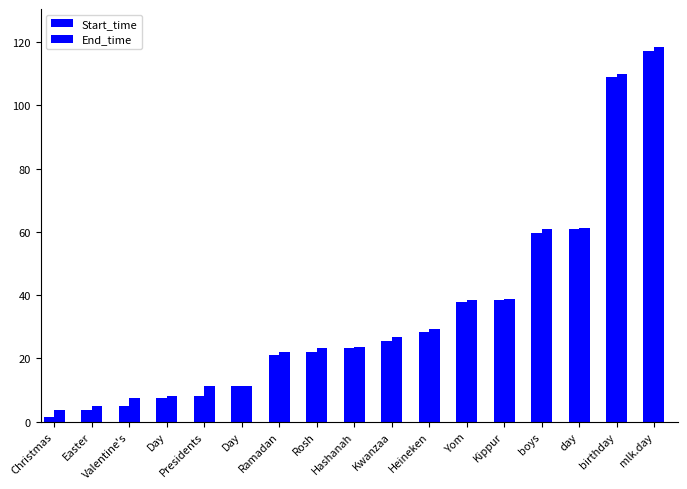

What is the value of the Start_time bar at the 15th from the left?

60.9